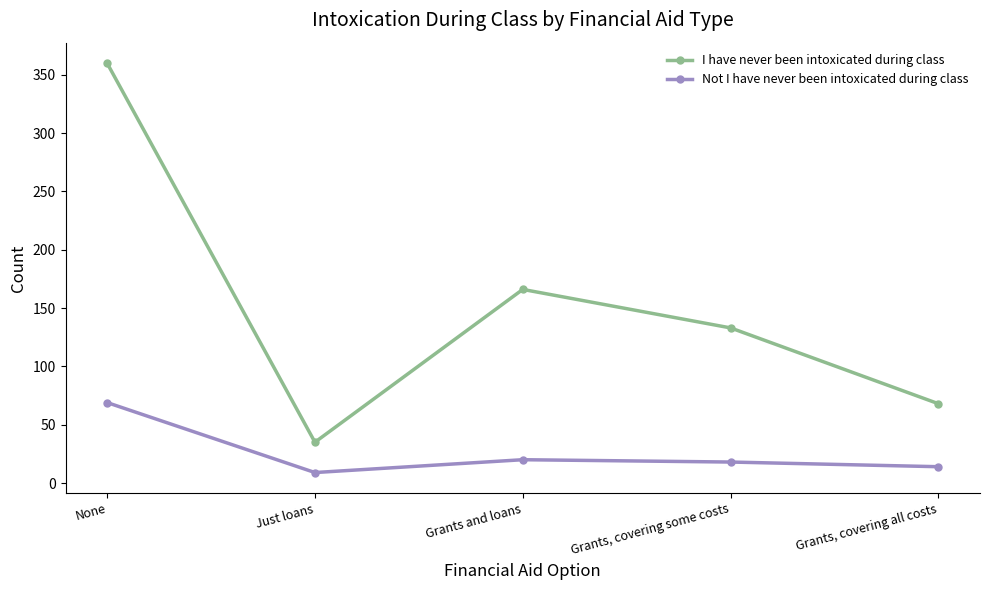

In Not I have never been intoxicated during class, how many points are higher than both neighbors (excluding endpoints)?

1